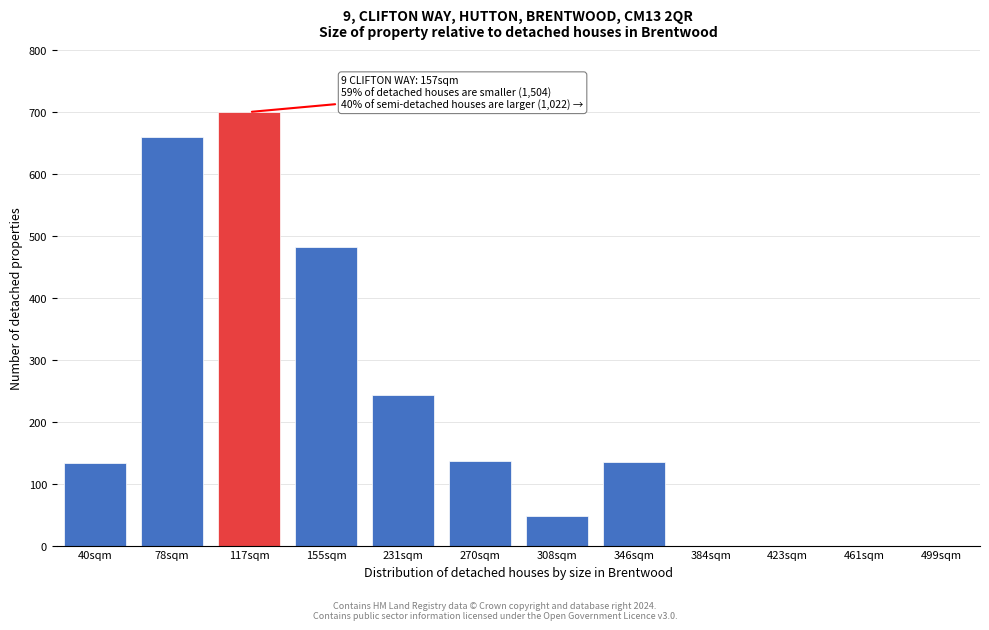

What is the sum of the values at 231sqm and 117sqm?

943